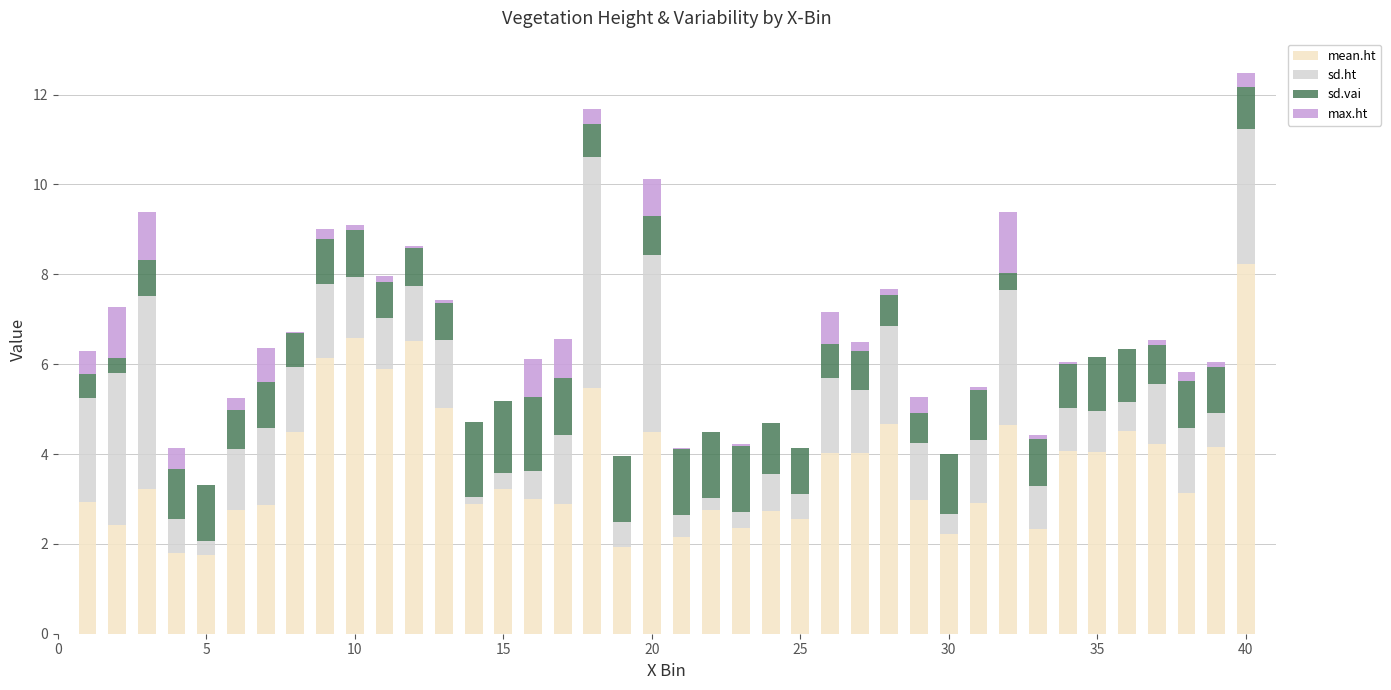

Are the bars horizontal?

No